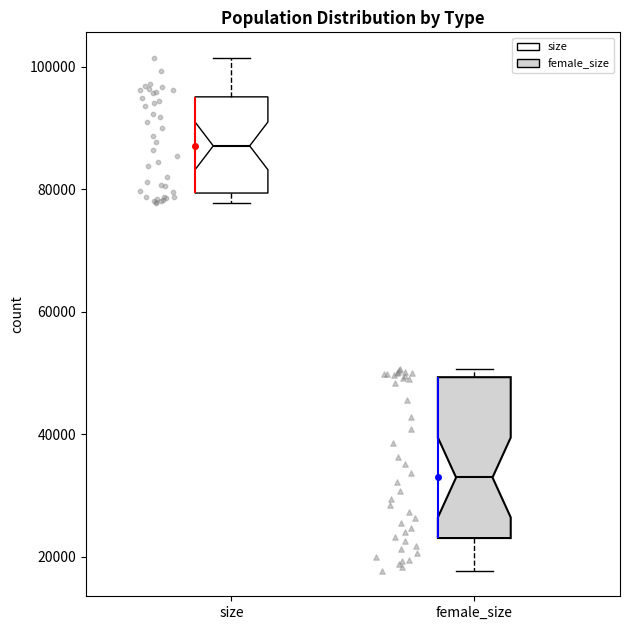

Comparing the boxes themselves (not the whiskers), which one is the tallest?

female_size